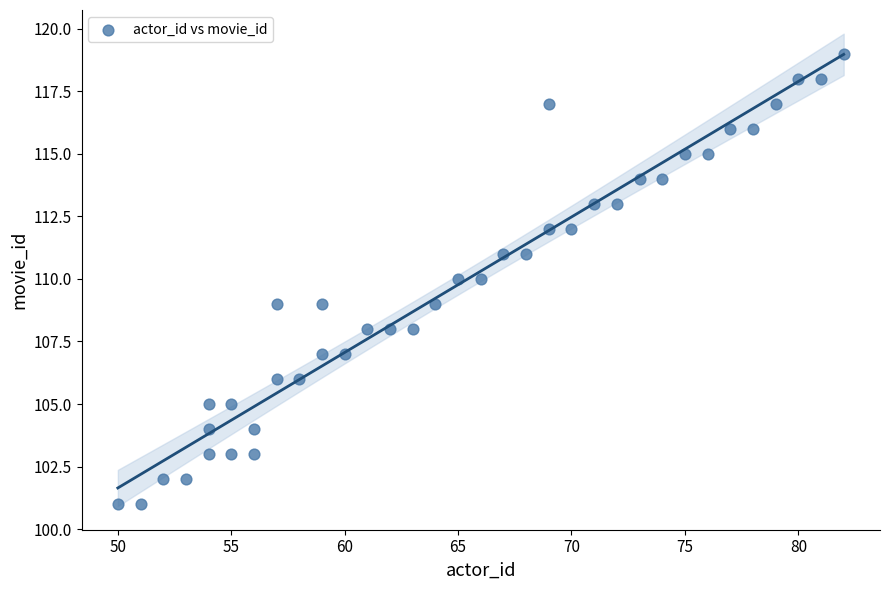

What is the range of X values (max minus min)?

32